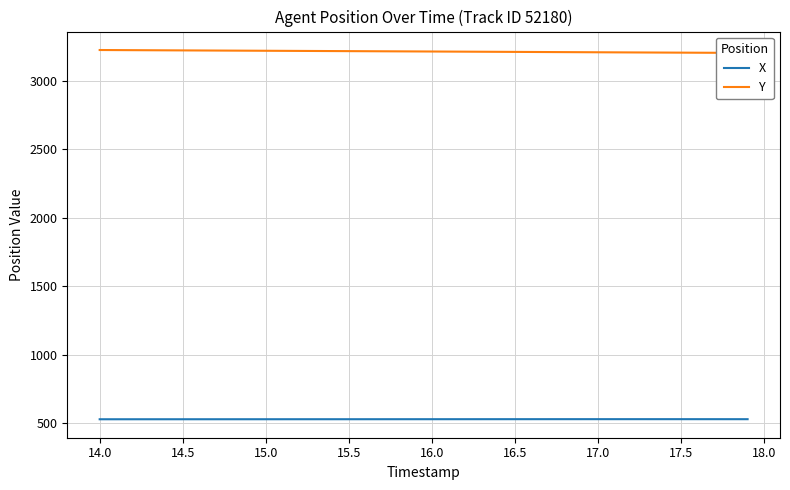

Count the number of data series in this chart.

2